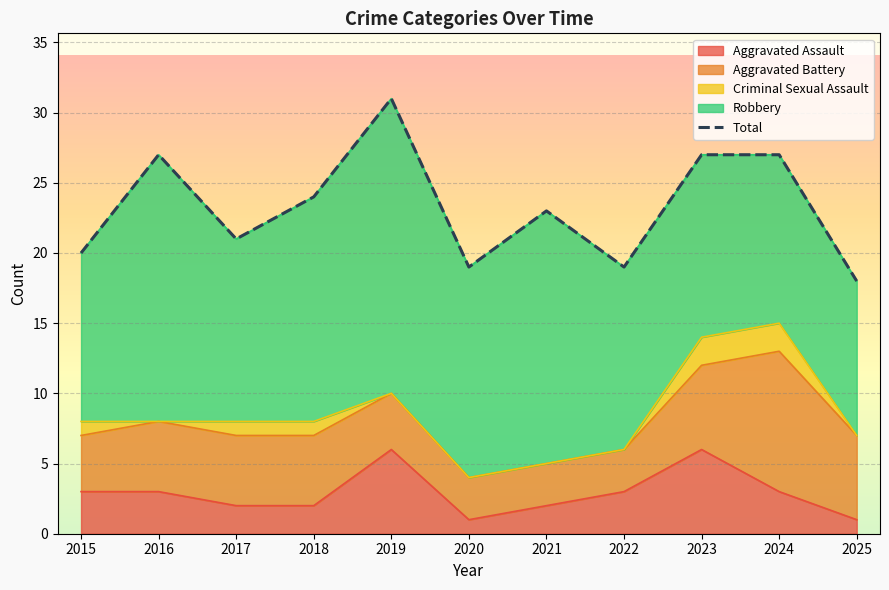

What is the change in value from 2020 to 2021?

+4